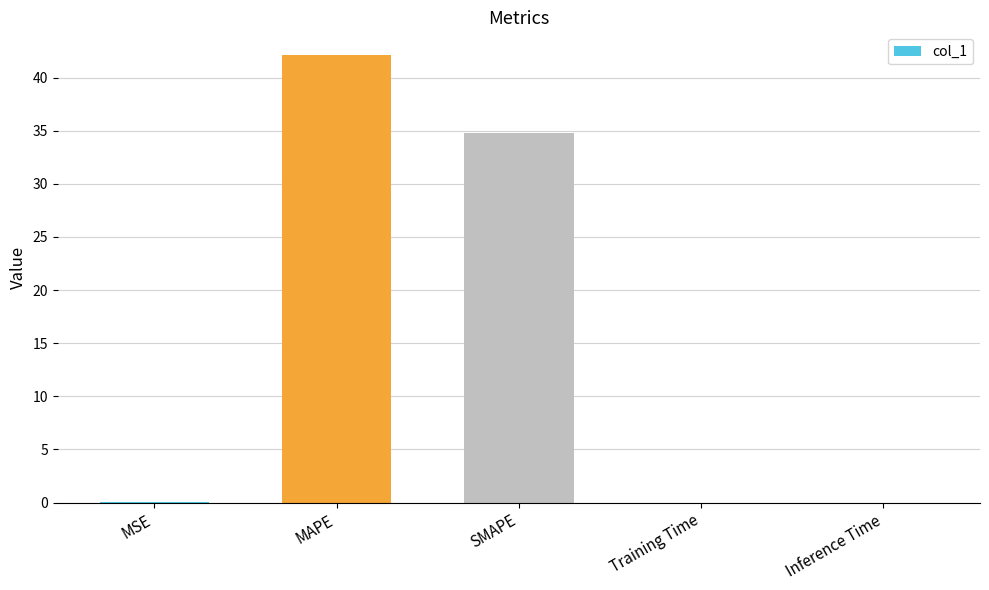

What is the average value?

15.4